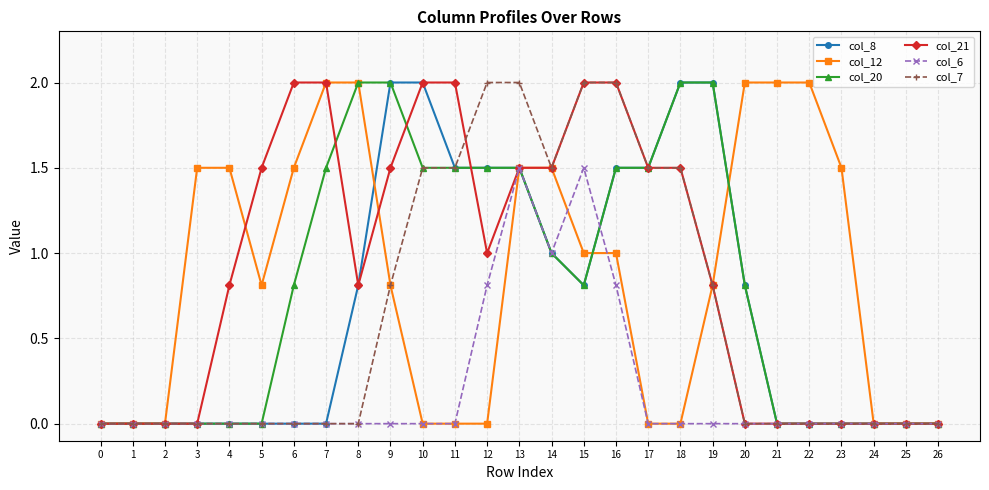

Is the value of col_21 at 21 greater than the value of col_12 at 21?

No